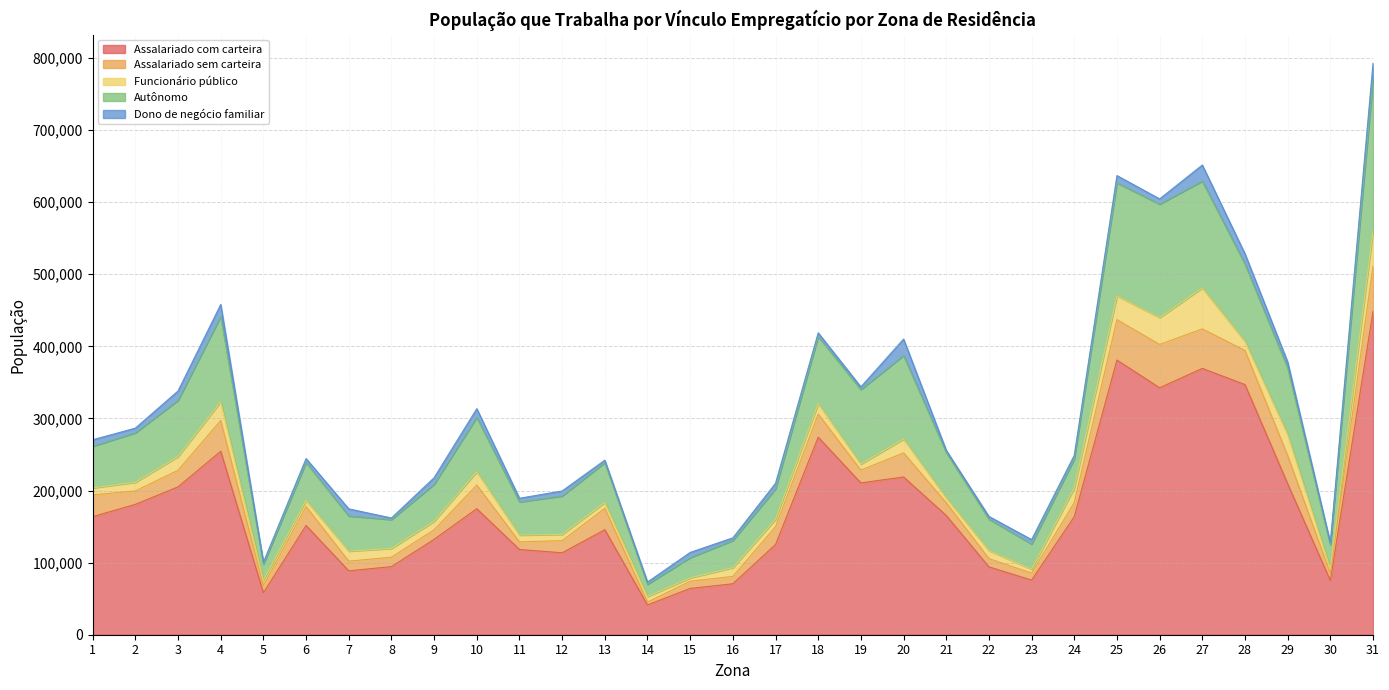

The value of Dono de negócio familiar at 30 is 2801.9. True or false?

True